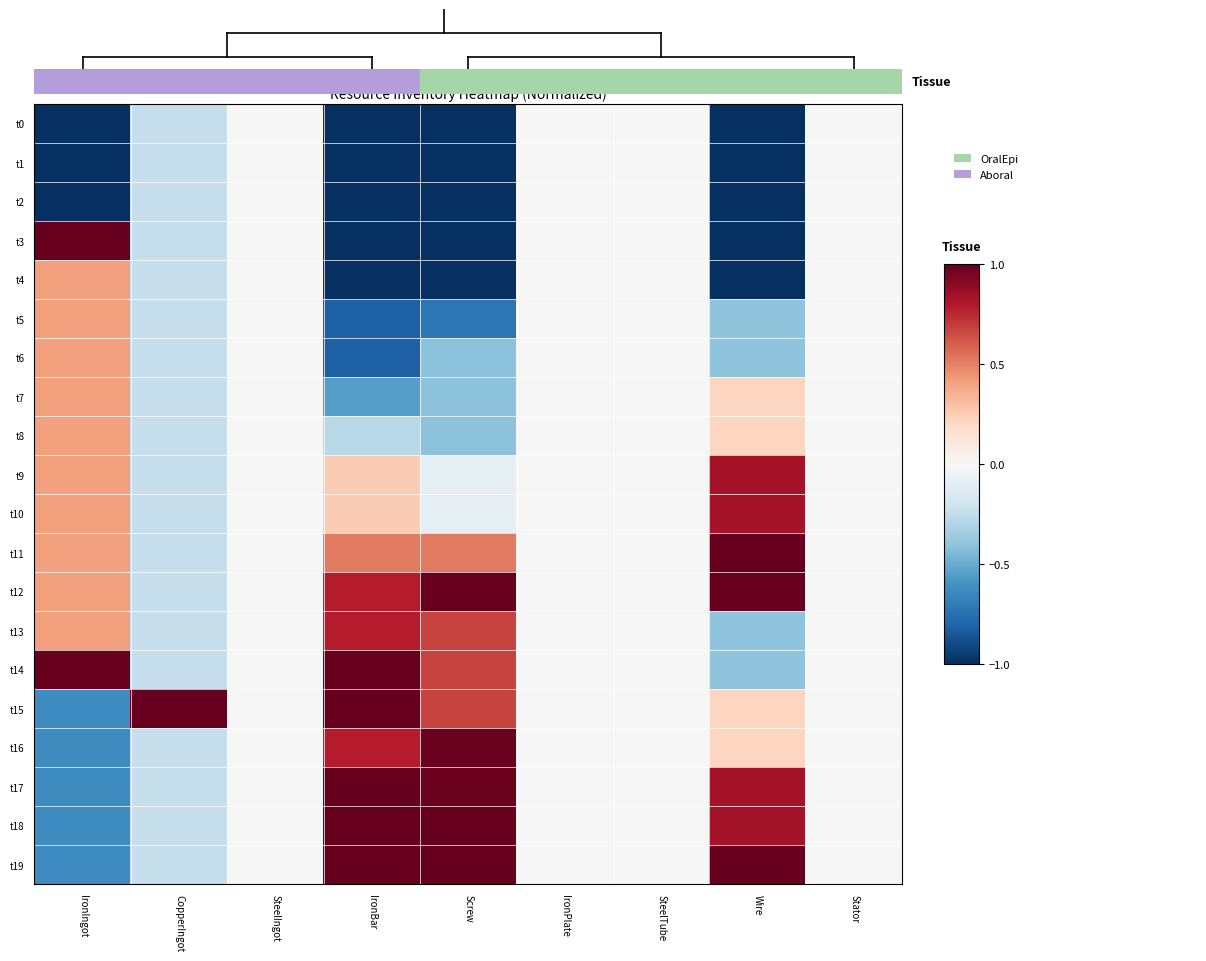

At Stator, list the series in order from largest to smallest.

t0, t1, t2, t3, t4, t5, t6, t7, t8, t9, t10, t11, t12, t13, t14, t15, t16, t17, t18, t19